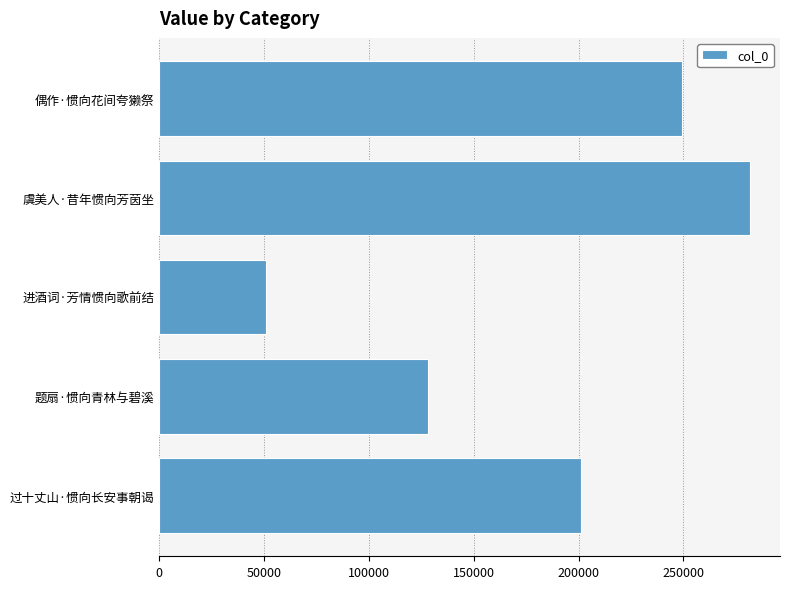

Rank the categories by value from lowest to highest.

进酒词·芳情惯向歌前结, 题扇·惯向青林与碧溪, 过十丈山·惯向长安事朝谒, 偶作·惯向花间夸獭祭, 虞美人·昔年惯向芳茵坐